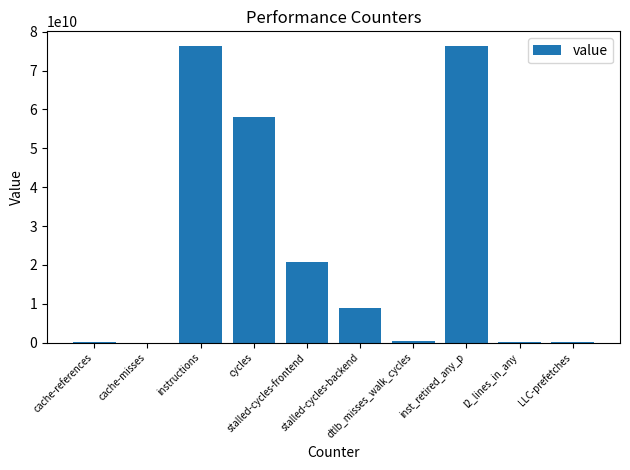

The chart shows a value of 76242116766 at instructions. True or false?

True